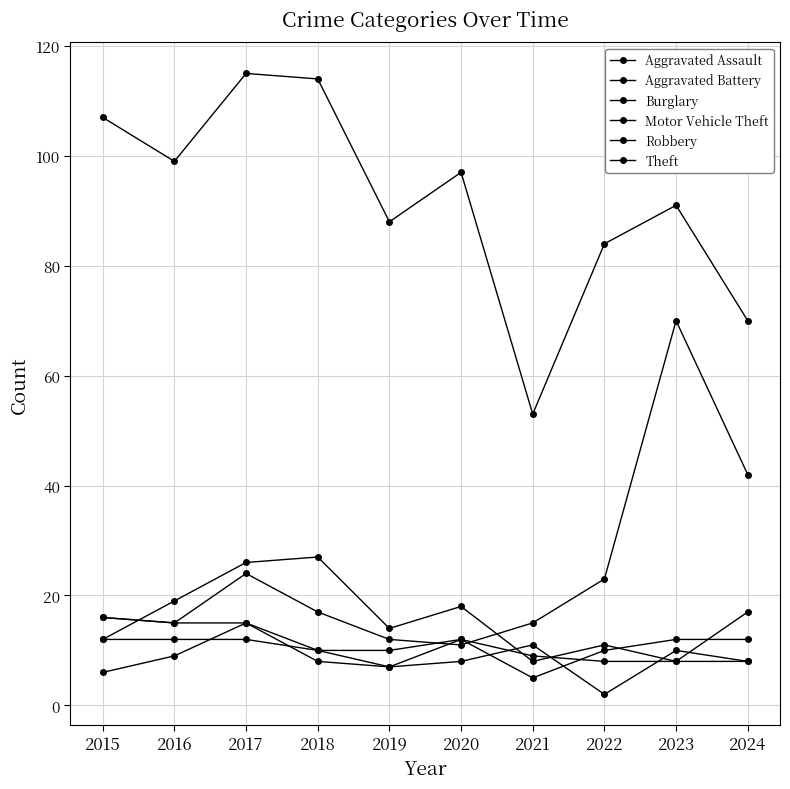

The value of Burglary at 2021 is 8. True or false?

True